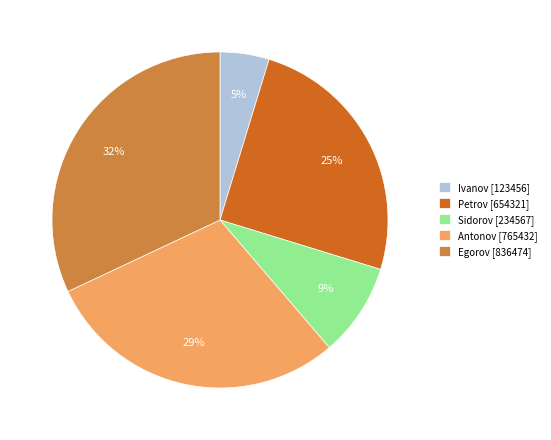

What is the ratio of the value at Sidorov [234567] to the value at Egorov [836474]?

0.3